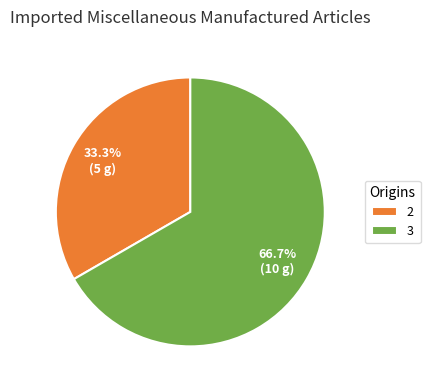

How many segments does this pie chart have?

2